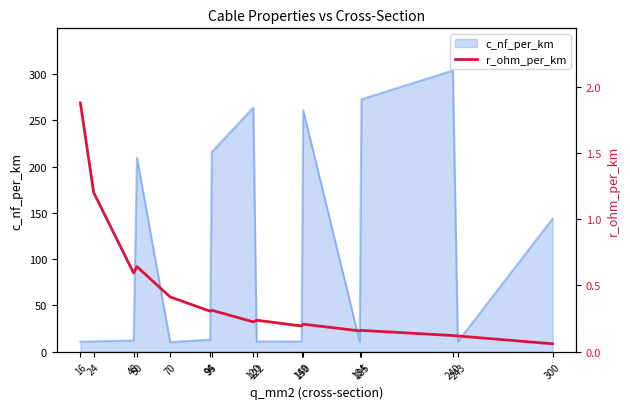

What is the sum of all values?

6.8